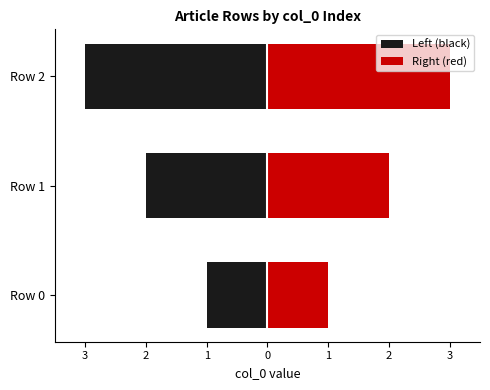

Reading left to right, extract all data points from this chart.

Left (black): -1	-2	-3
Right (red): 1	2	3